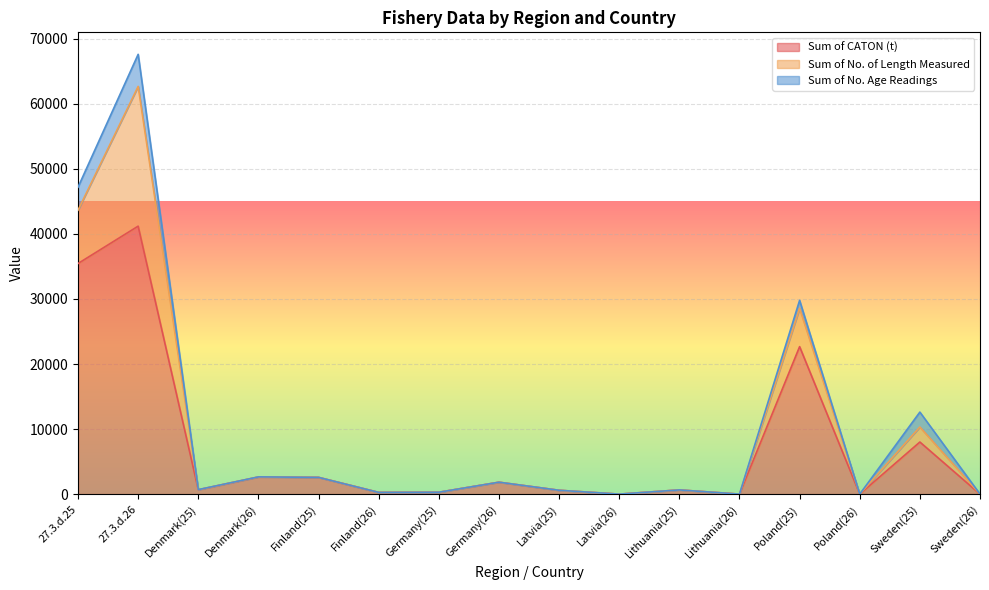

Rank the series by their average value, from highest to lowest.

Sum of CATON (t), Sum of No. of Length Measured, Sum of No. Age Readings